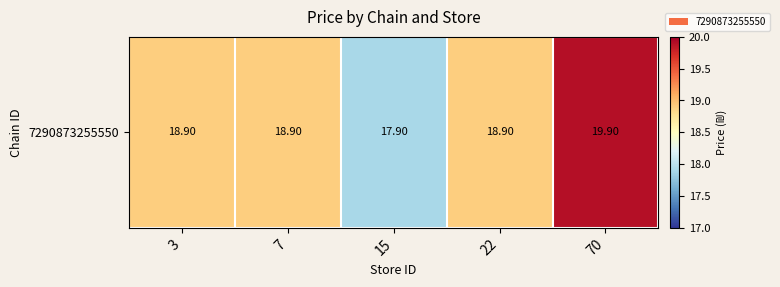

Reading left to right, list all the values displayed in this chart.

18.9	18.9	17.9	18.9	19.9